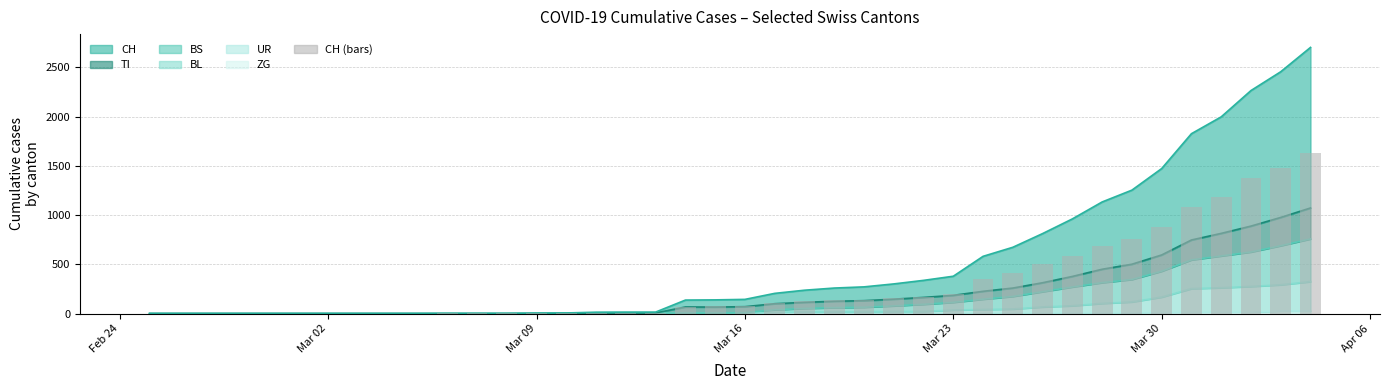

How many values exceed 74?

19